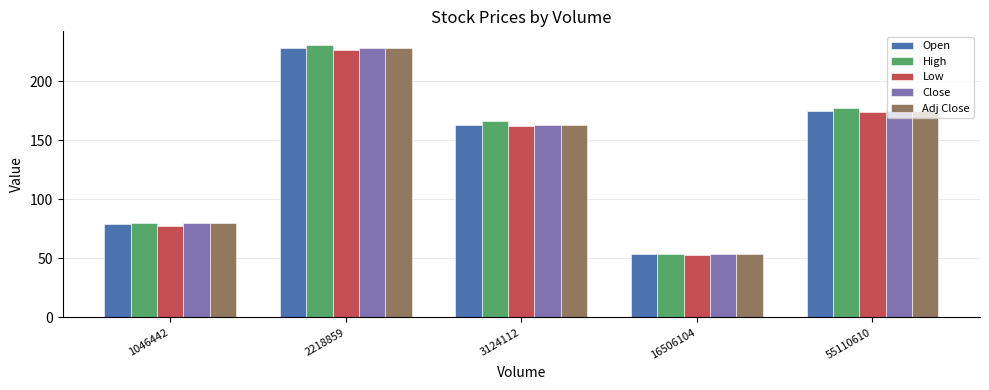

What is the difference between the Close values at 2218859 and 16506104?

174.9